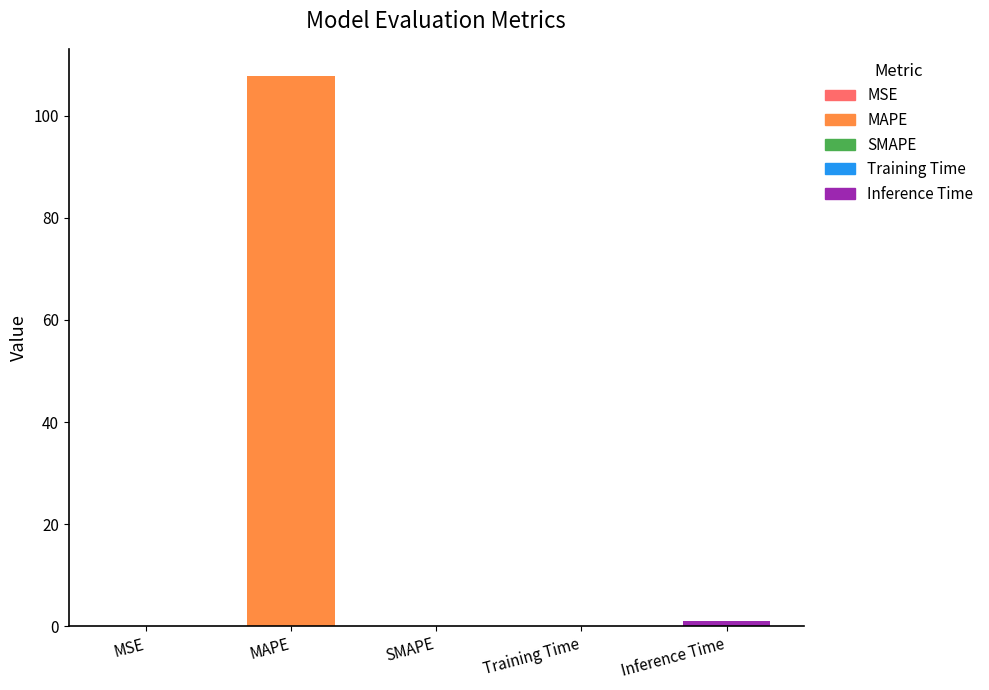

Which has a higher value, MAPE or Training Time?

MAPE